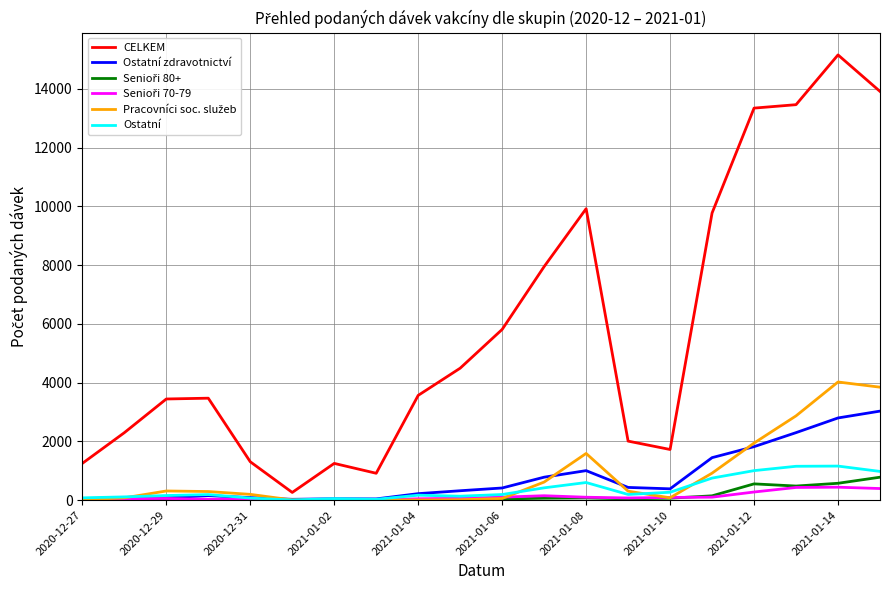

Which series has the largest total across all categories?

CELKEM